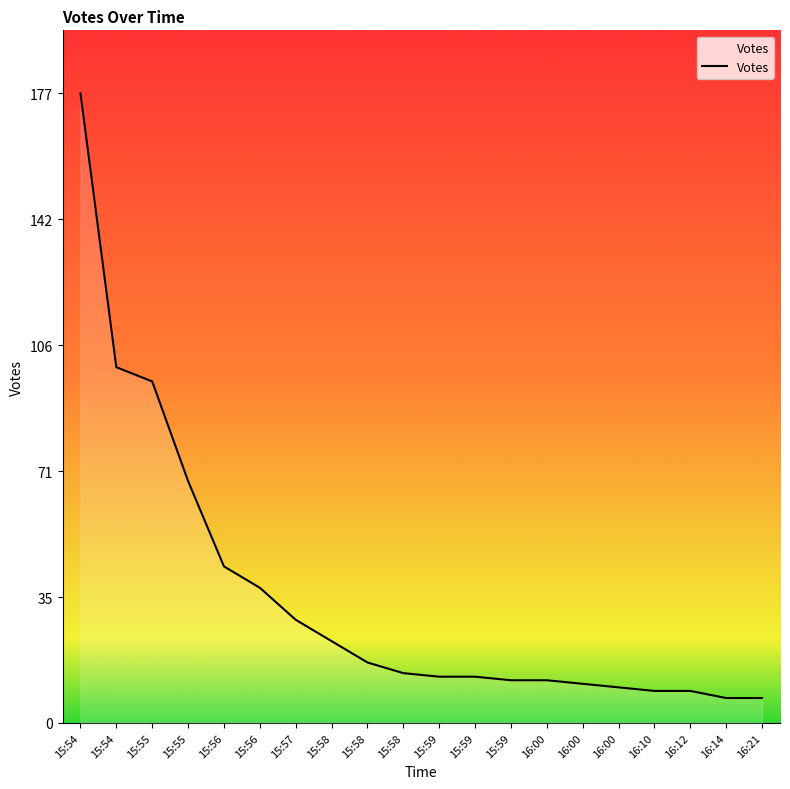

How many lines are shown in the chart?

1